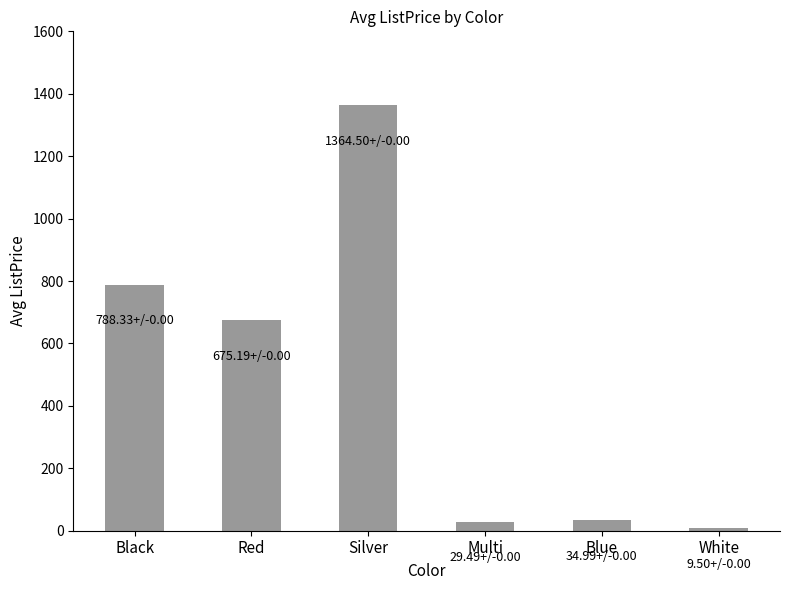

Is it true that the value at Red is 391.8?

False